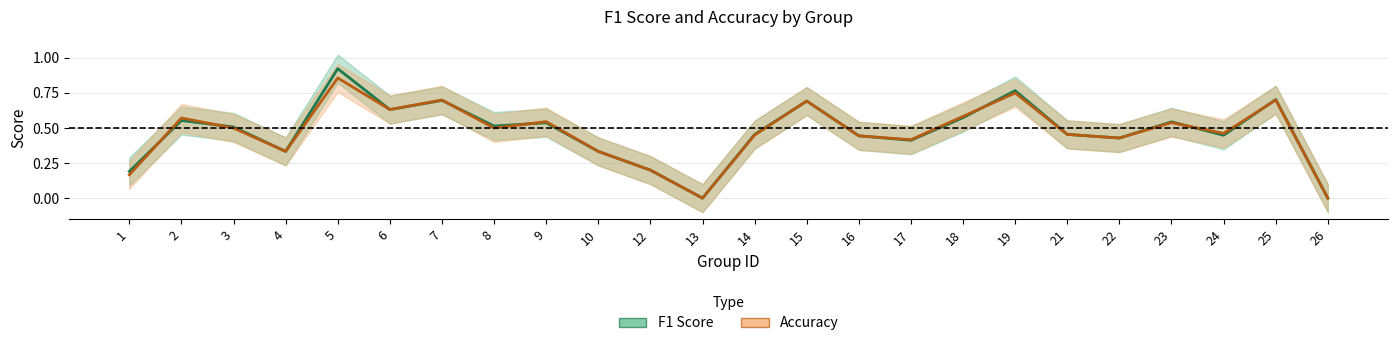

Reading left to right, list all the values displayed in this chart.

f1: 1=0.2	2=0.6	3=0.5	4=0.3	5=0.9	6=0.6	7=0.7	8=0.5	9=0.5	10=0.3	12=0.2	13=0.0	14=0.5	15=0.7	16=0.4	17=0.4	18=0.6	19=0.8	21=0.5	22=0.4	23=0.5	24=0.4	25=0.7	26=0.0
accuracy: 1=0.2	2=0.6	3=0.5	4=0.3	5=0.9	6=0.6	7=0.7	8=0.5	9=0.5	10=0.3	12=0.2	13=0.0	14=0.5	15=0.7	16=0.4	17=0.4	18=0.6	19=0.8	21=0.5	22=0.4	23=0.5	24=0.5	25=0.7	26=0.0